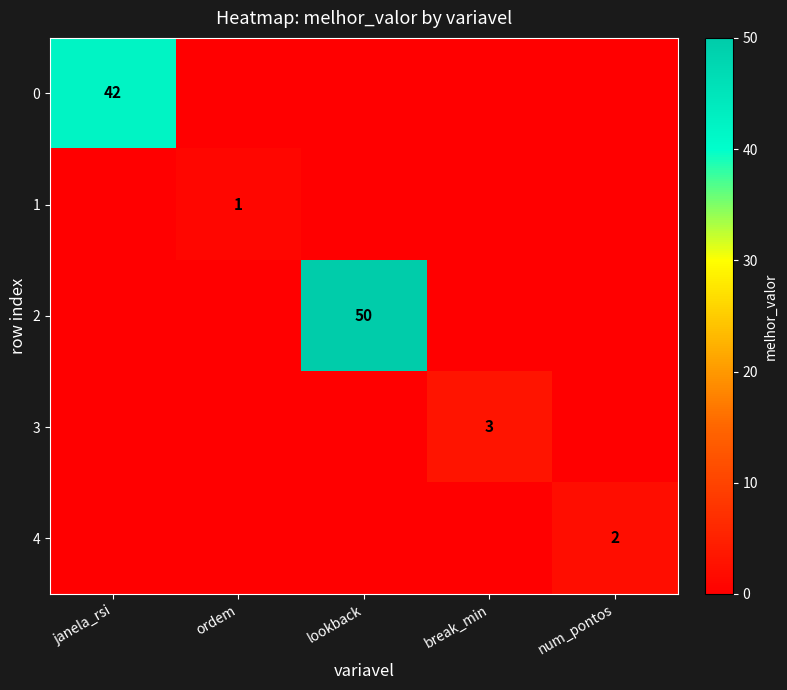

The value of 2 at lookback is 50. True or false?

True